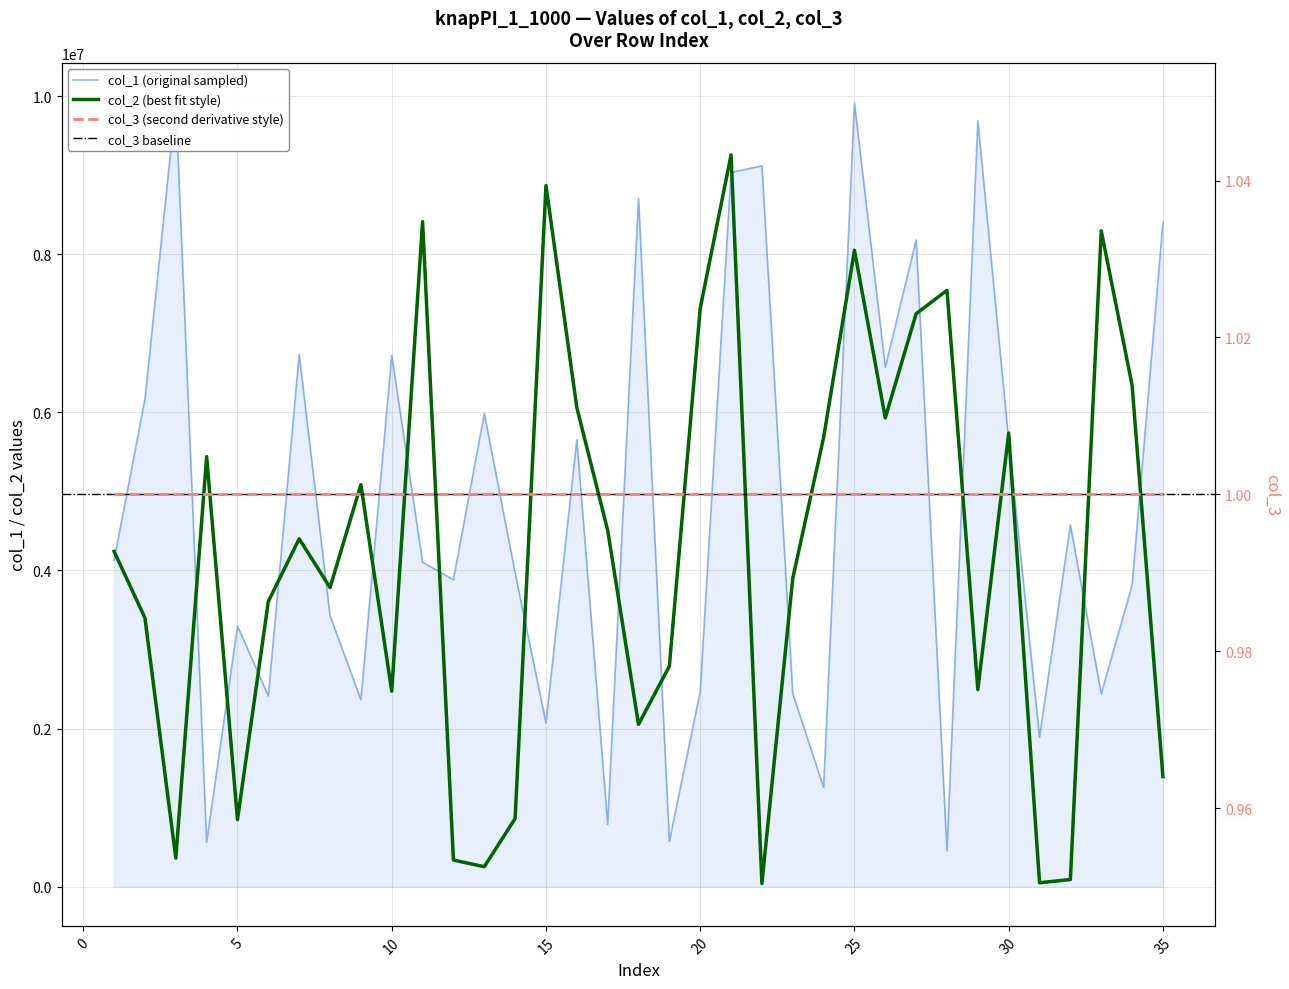

Which series ends up on top after the final intersection of col_2 and col_1?

col_1